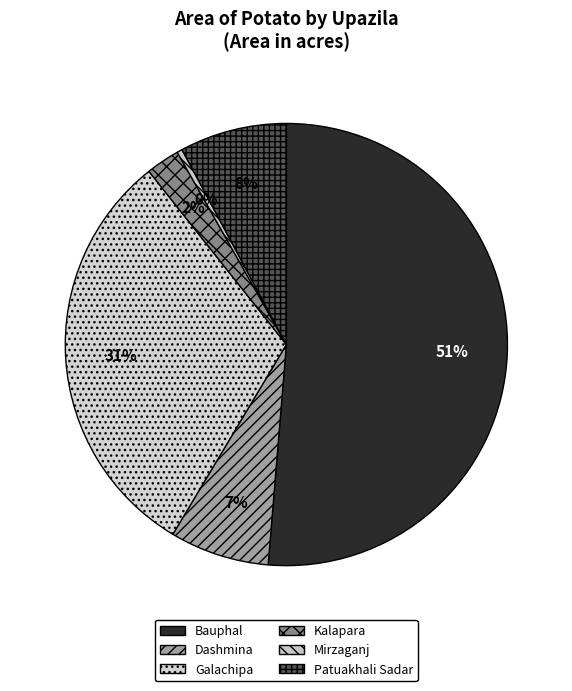

Which category accounts for the majority?

Bauphal